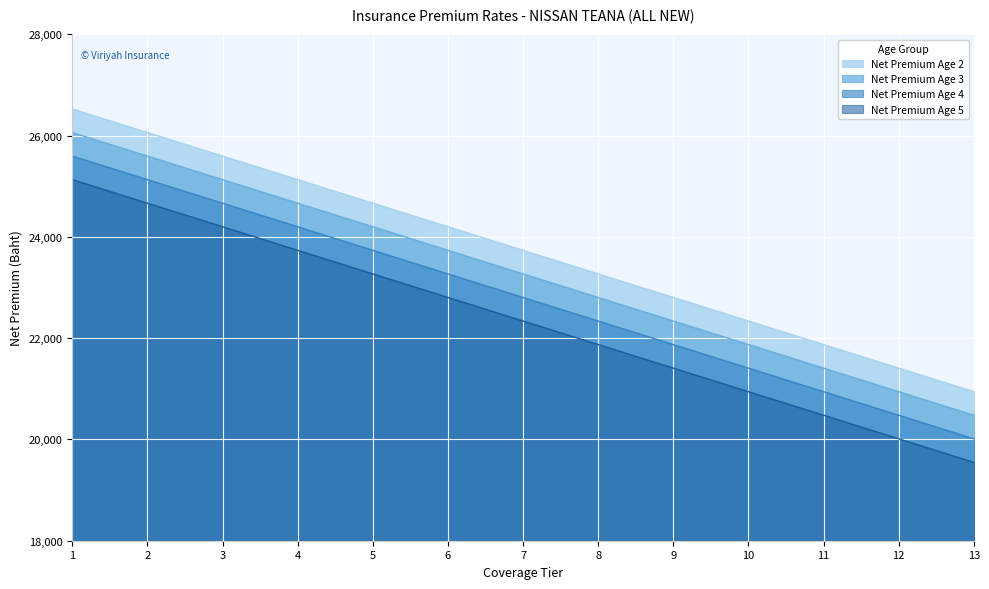

Is it true that Net Premium Age 2 equals 22805.2 at 9?

True